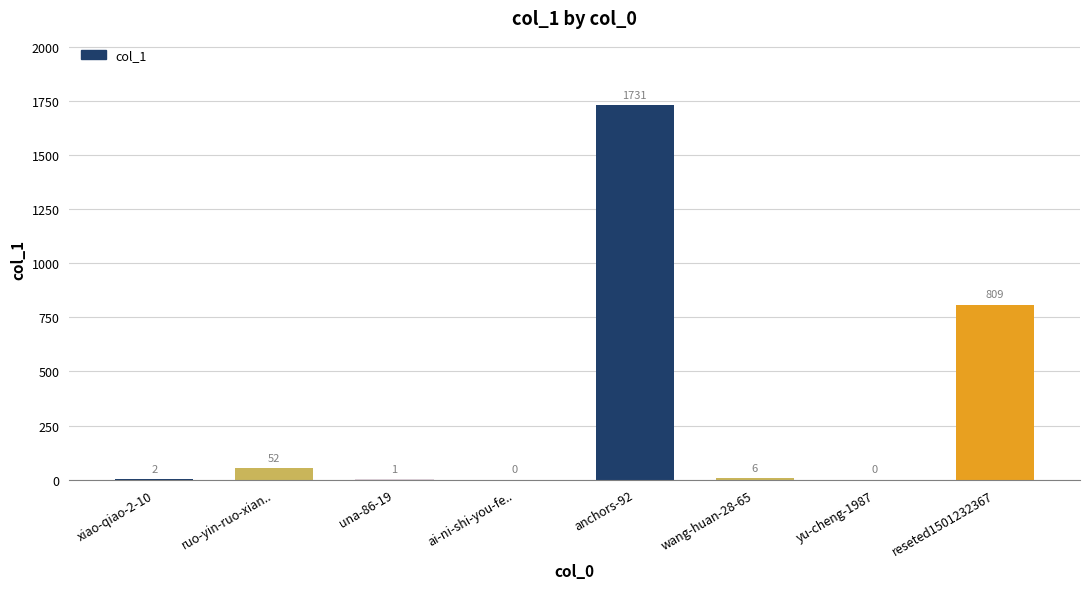

Is it true that the value at anchors-92 is 905?

False